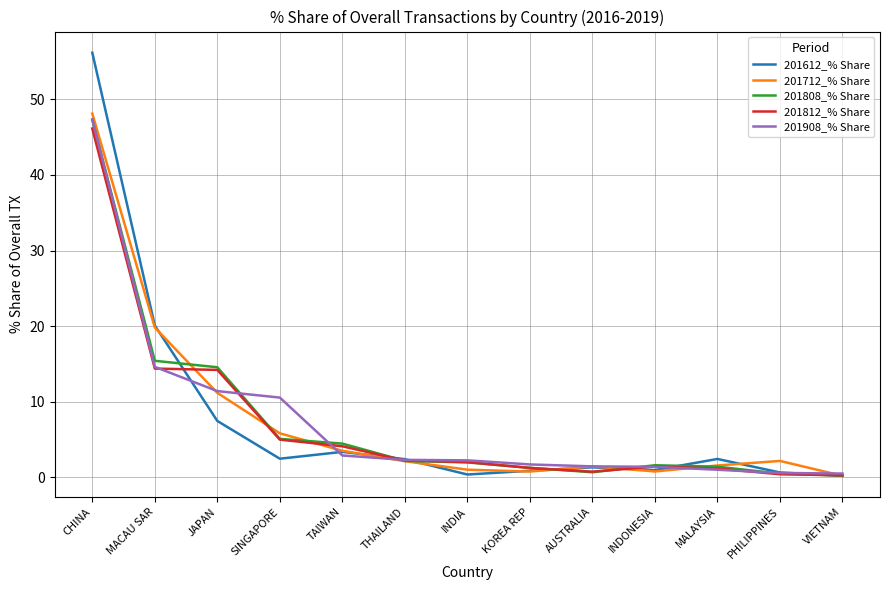

Is it true that 201612_% Share equals 2.6 at JAPAN?

False